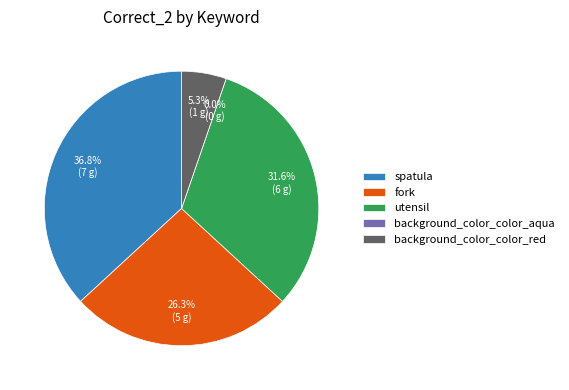

To the nearest percent, what percentage of the pie is fork?

26%